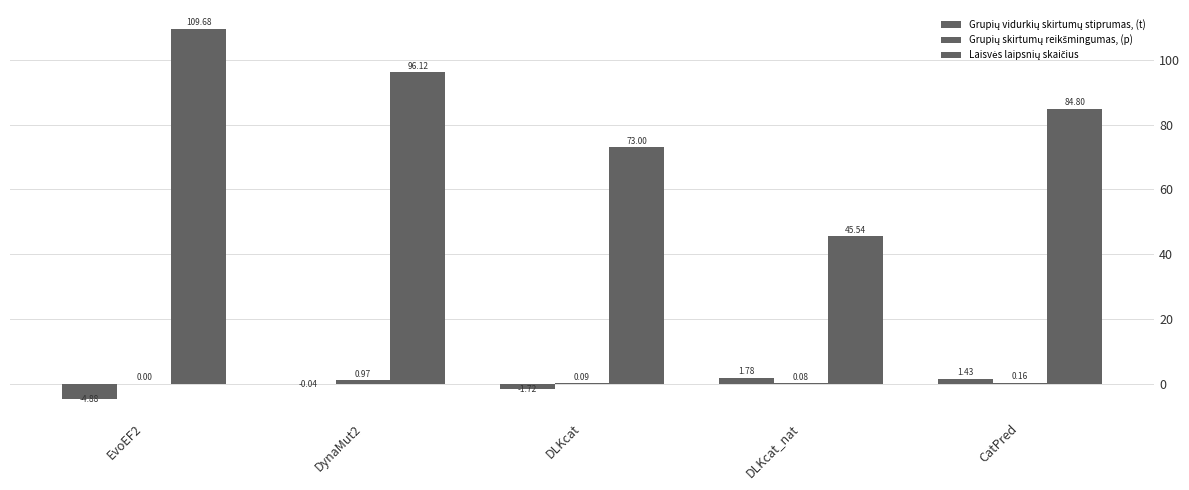

At which label does Grupių skirtumų reikšmingumas, (p) reach its peak?

DynaMut2